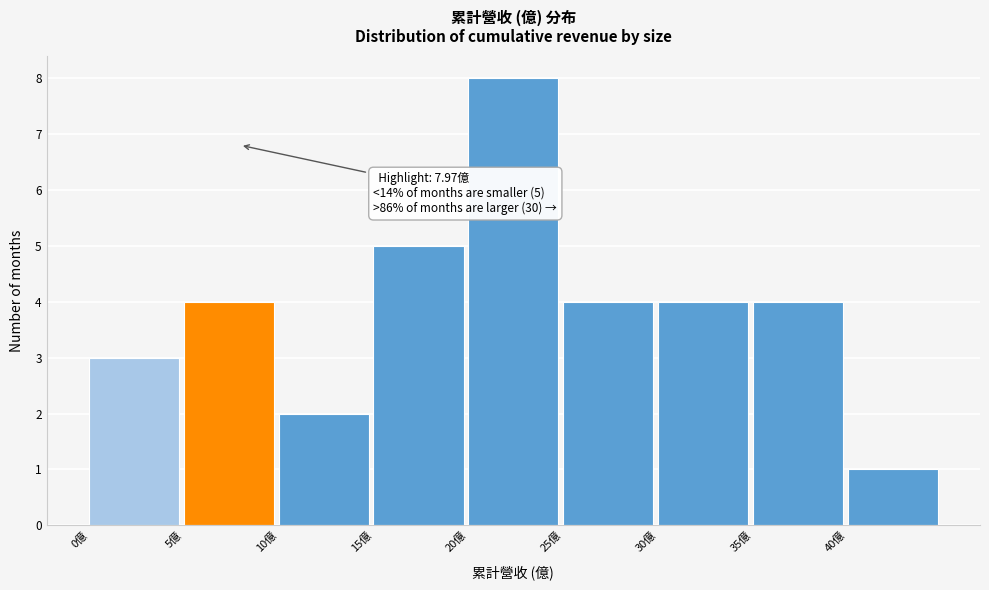

Which range on the x-axis has the tallest bar?

20 to 25